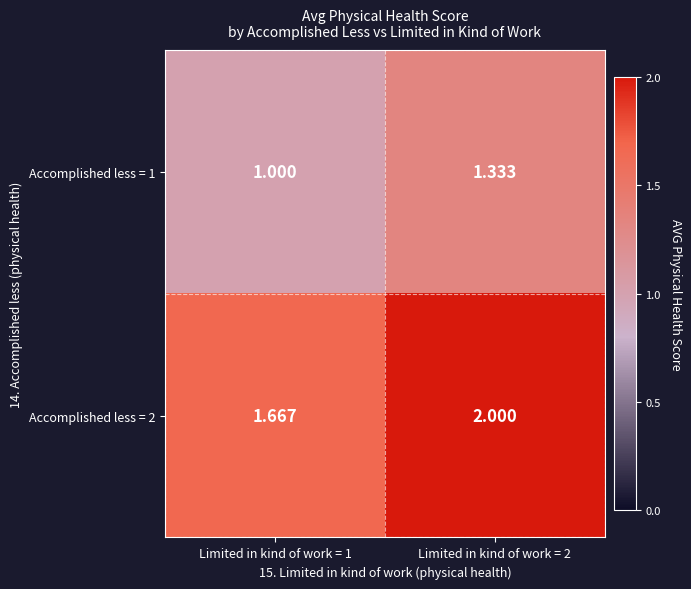

Rank the series by their maximum value, from highest to lowest.

Accomplished less = 2, Accomplished less = 1